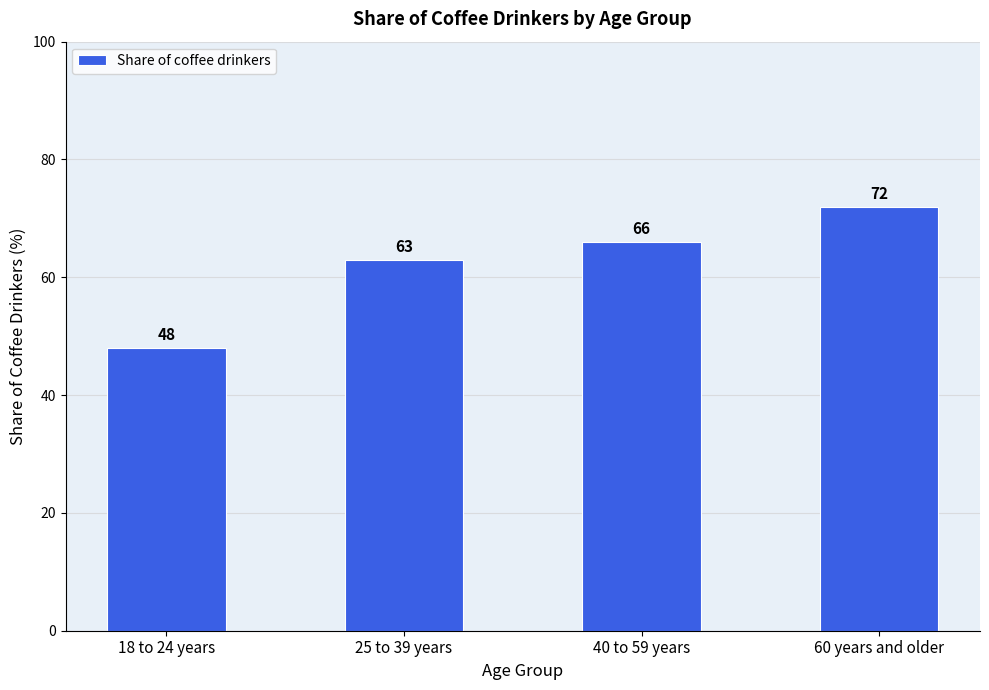

What is the greatest value displayed?

72